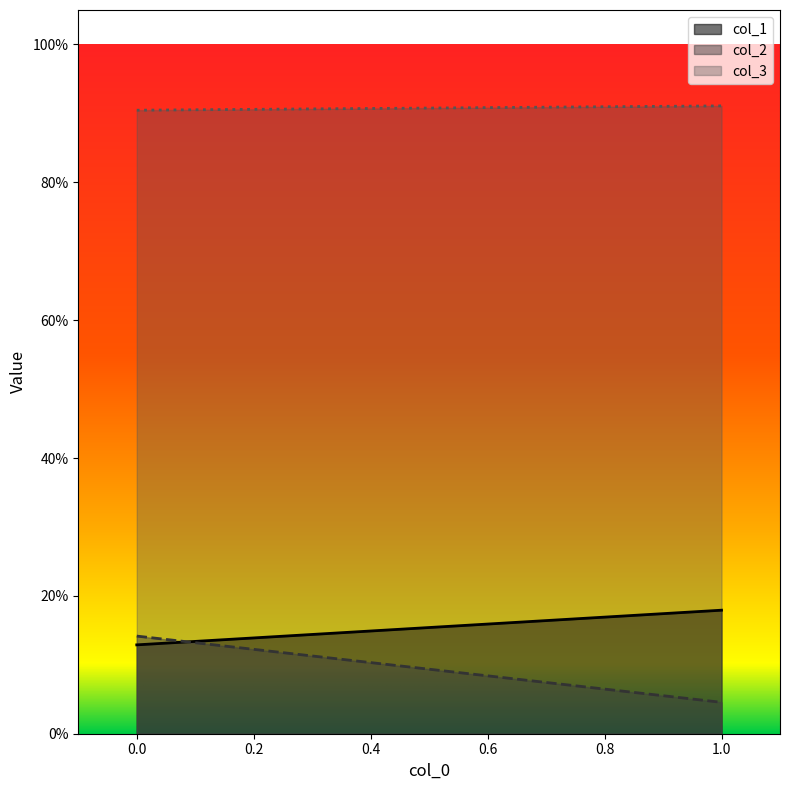

Reading right to left, what are all the values shown in this chart?

col_1: 1=0.2	0=0.1
col_2: 1=0.0	0=0.1
col_3: 1=0.9	0=0.9